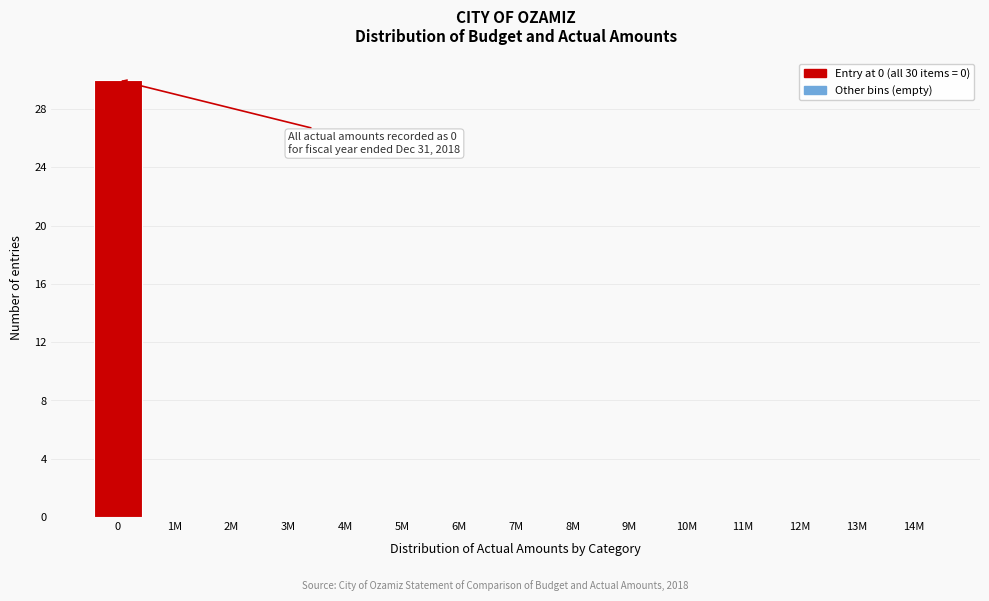

Reading right to left, what are all the values shown in this chart?

14M=0	13M=0	12M=0	11M=0	10M=0	9M=0	8M=0	7M=0	6M=0	5M=0	4M=0	3M=0	2M=0	1M=0	0=30